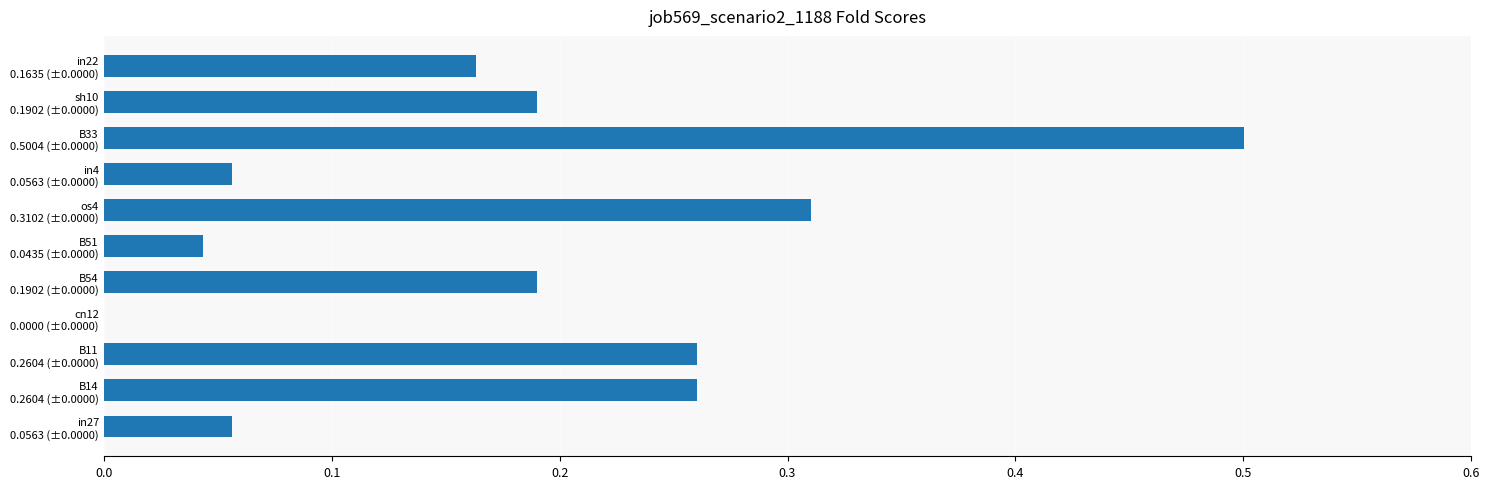

What is the sum of all values?

2.0